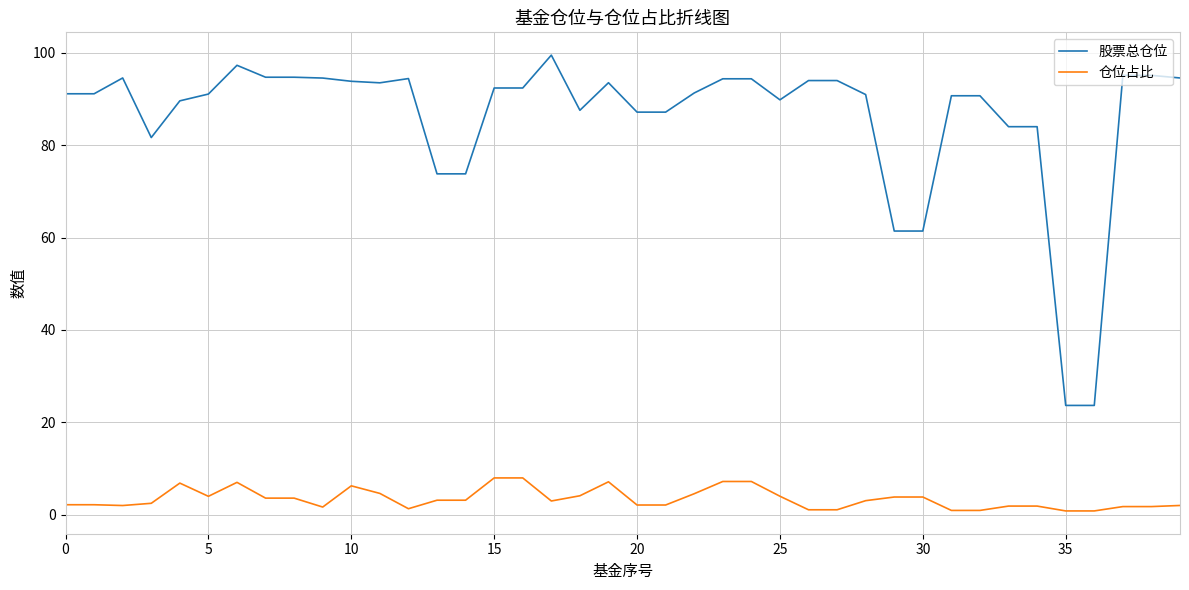

How many lines are shown in the chart?

2